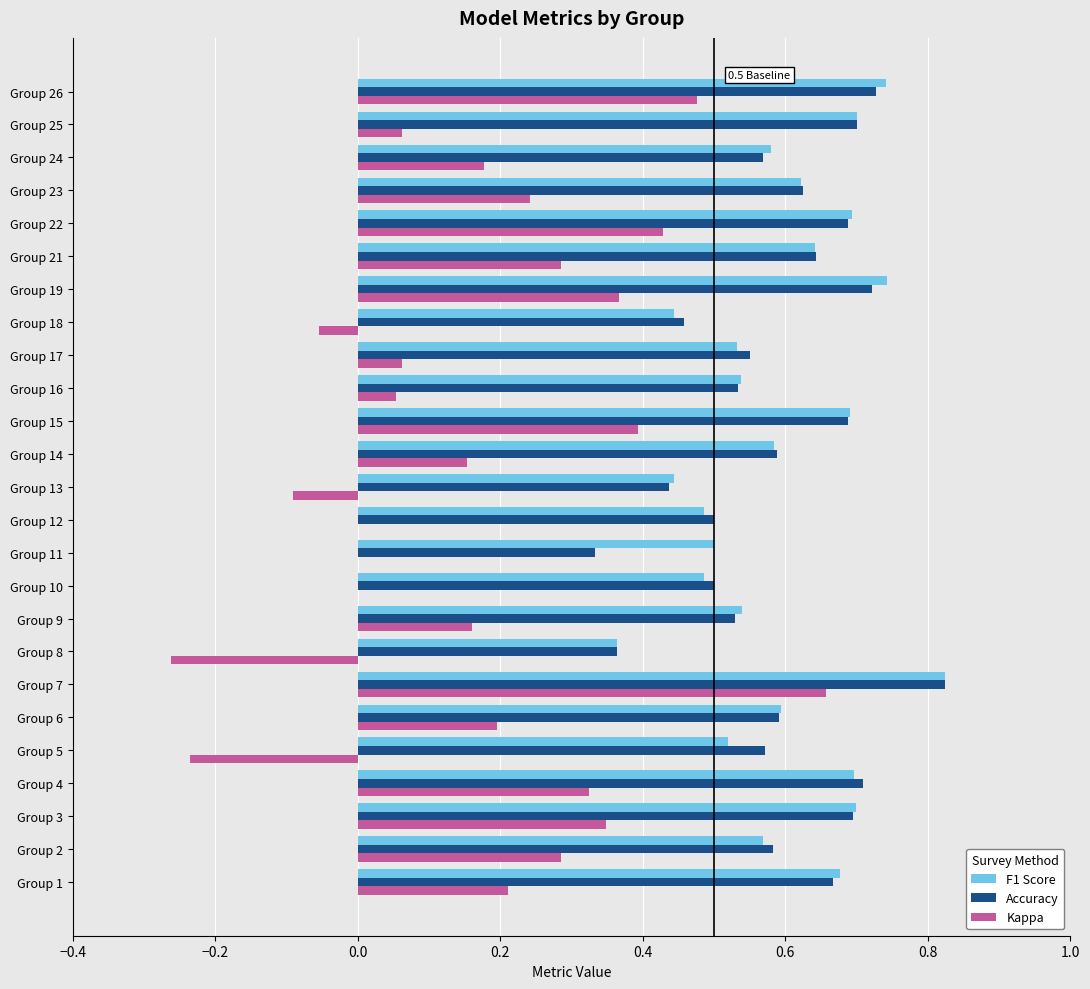

What is the sum of all Kappa values?

4.2